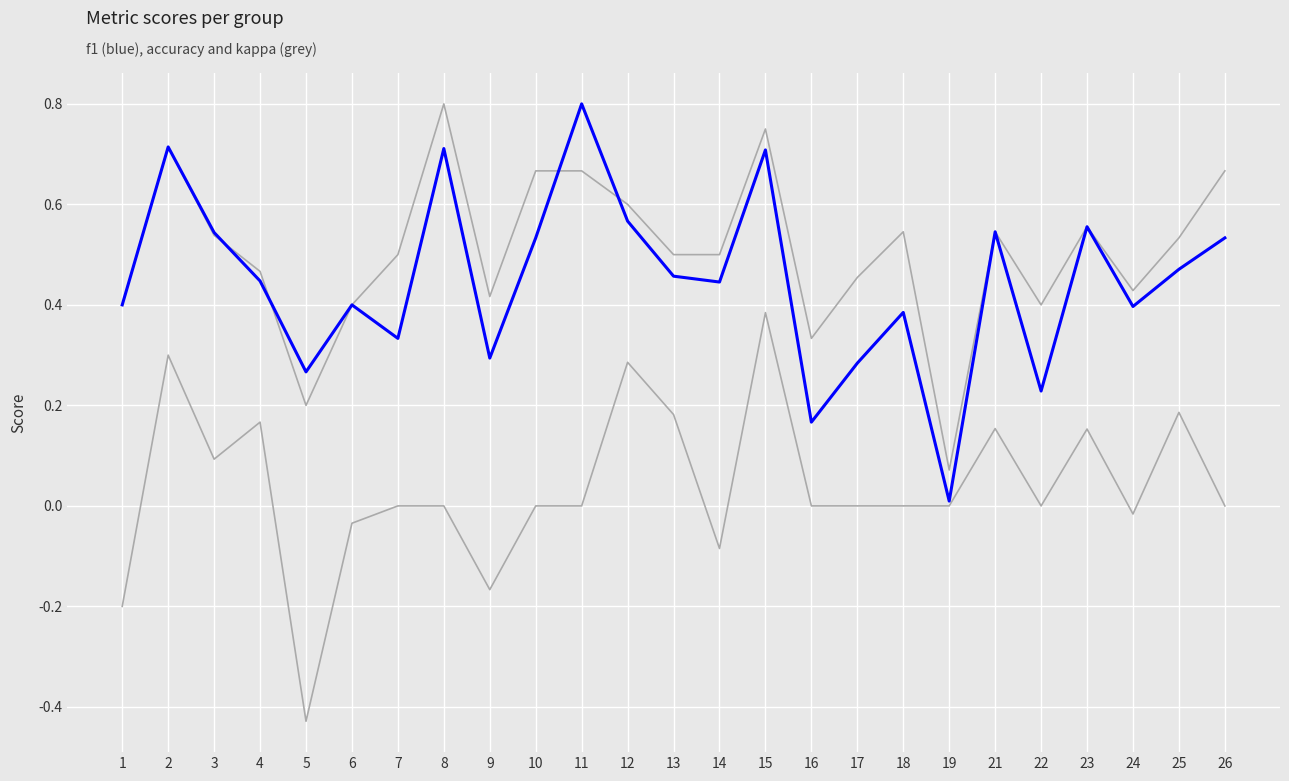

Reading left to right, transcribe all the data shown in this chart.

accuracy: 1=0.4	2=0.7	3=0.5	4=0.5	5=0.2	6=0.4	7=0.5	8=0.8	9=0.4	10=0.7	11=0.7	12=0.6	13=0.5	14=0.5	15=0.8	16=0.3	17=0.5	18=0.5	19=0.1	21=0.5	22=0.4	23=0.6	24=0.4	25=0.5	26=0.7
kappa: 1=-0.2	2=0.3	3=0.1	4=0.2	5=-0.4	6=-0.0	7=0.0	8=0.0	9=-0.2	10=0.0	11=0.0	12=0.3	13=0.2	14=-0.1	15=0.4	16=0.0	17=0.0	18=0.0	19=0.0	21=0.2	22=0.0	23=0.2	24=-0.0	25=0.2	26=0.0
f1: 1=0.4	2=0.7	3=0.5	4=0.4	5=0.3	6=0.4	7=0.3	8=0.7	9=0.3	10=0.5	11=0.8	12=0.6	13=0.5	14=0.4	15=0.7	16=0.2	17=0.3	18=0.4	19=0.0	21=0.5	22=0.2	23=0.6	24=0.4	25=0.5	26=0.5